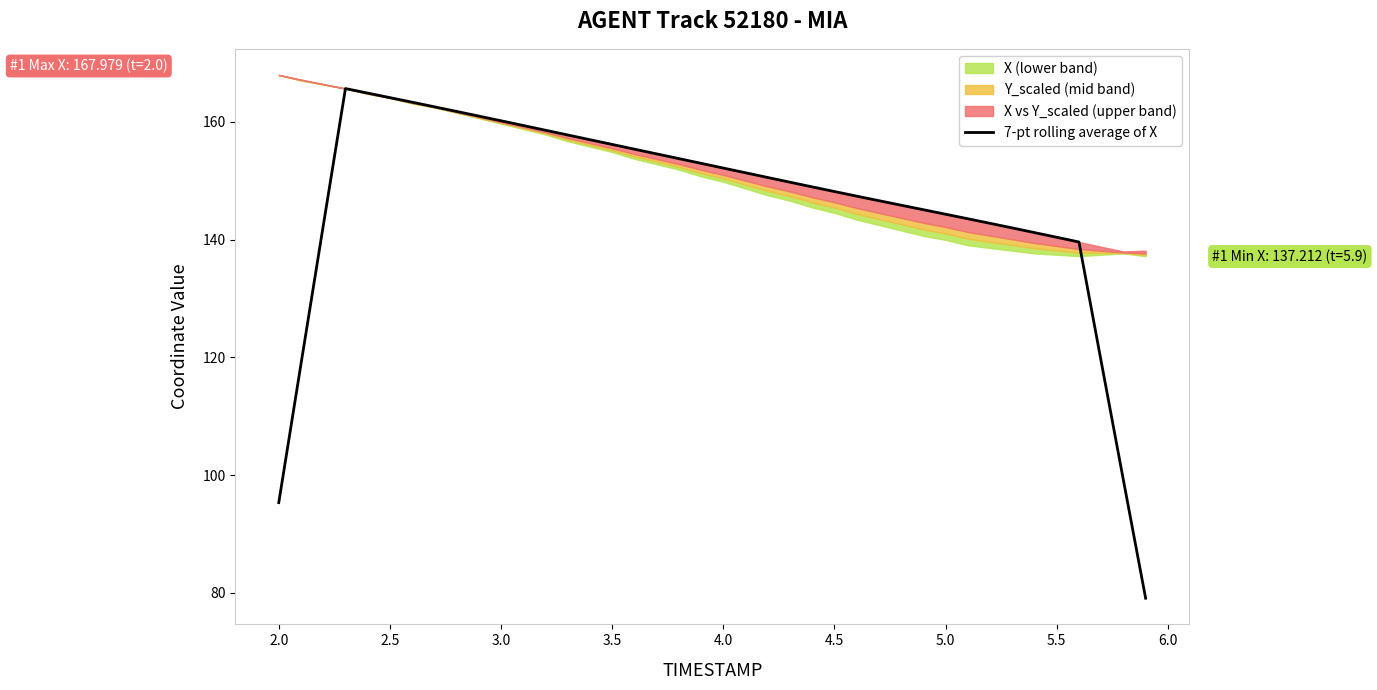

The 7-pt rolling average of X series shows 164.1 at 2.5. True or false?

True